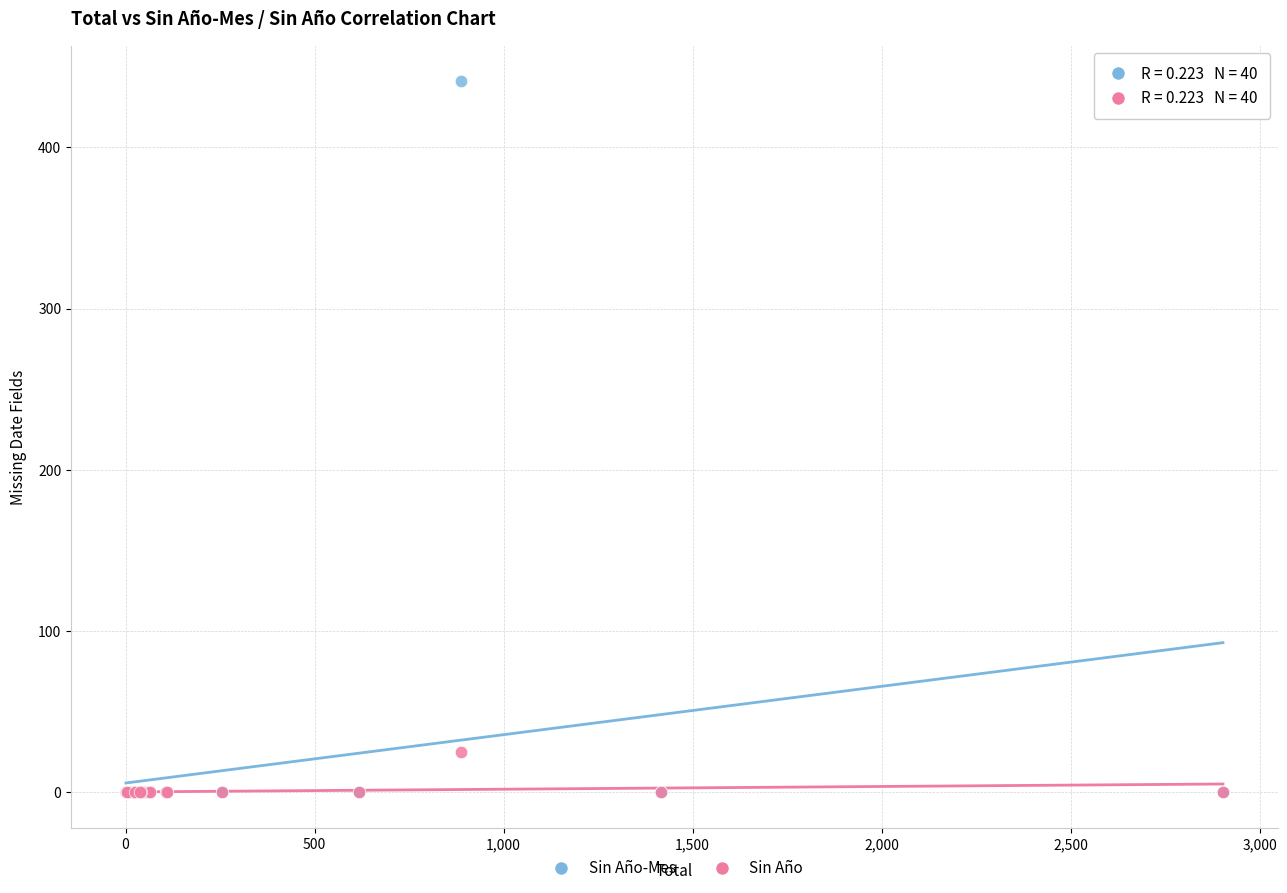

Across all series, what Y value is closest to 220?

25